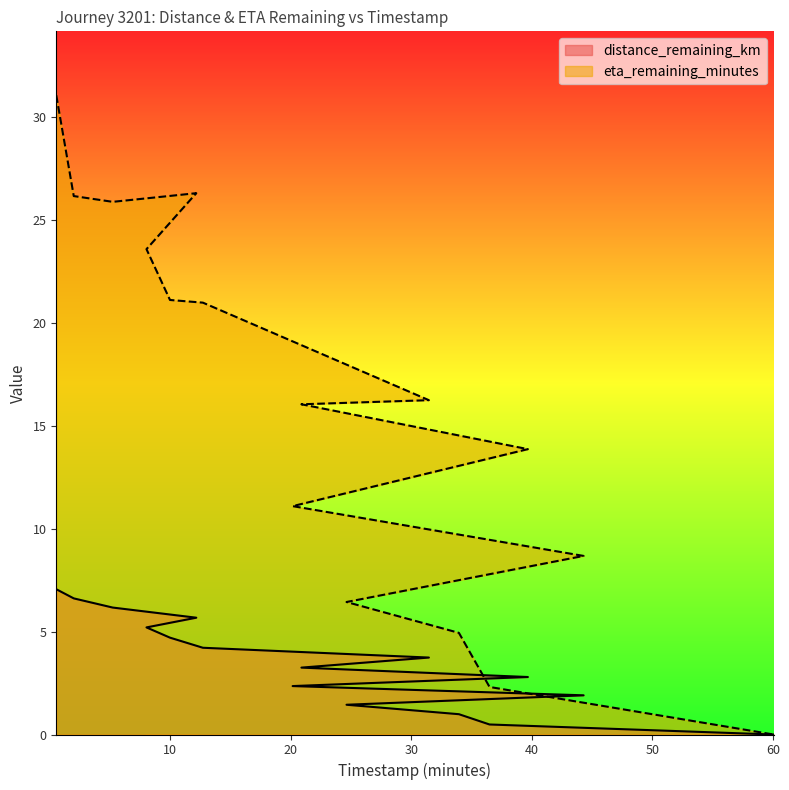

True or false: eta_remaining_minutes and distance_remaining_km cross at least once.

False